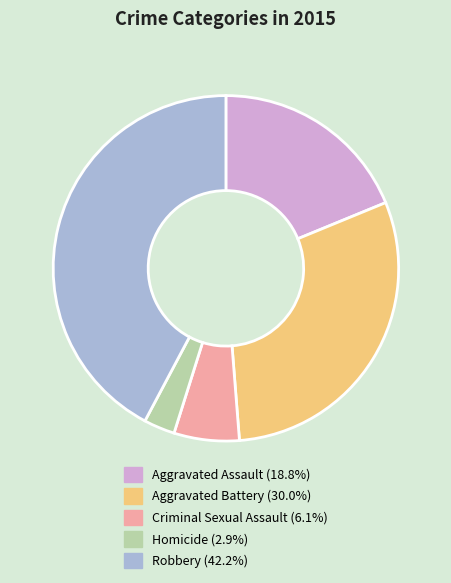

Combined, do Aggravated Assault and Robbery account for over 50%?

Yes